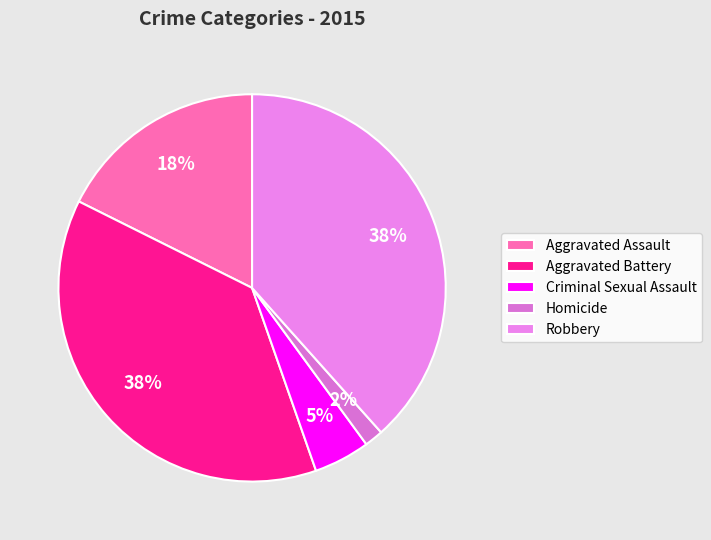

Between Homicide and Criminal Sexual Assault, which is larger?

Criminal Sexual Assault